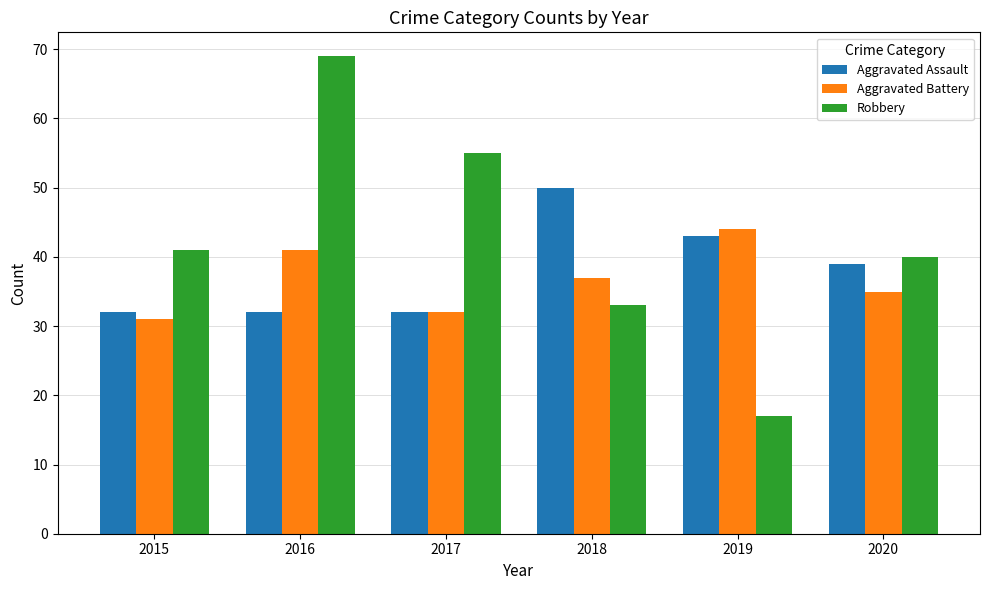

Is the value of Aggravated Battery at 2020 greater than the value of Robbery at 2016?

No